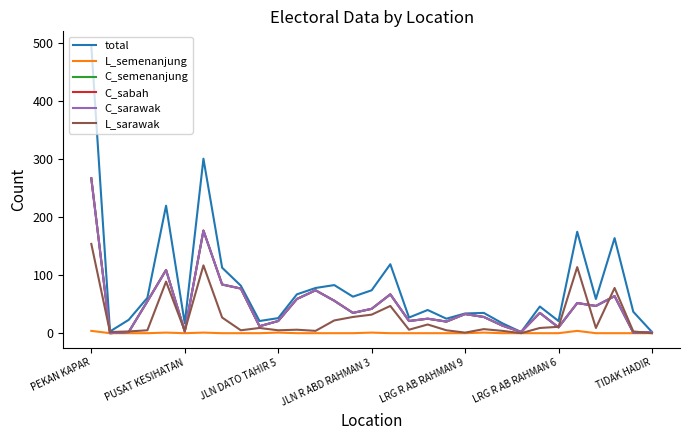

True or false: L_semenanjung and C_sabah intersect in this chart.

False